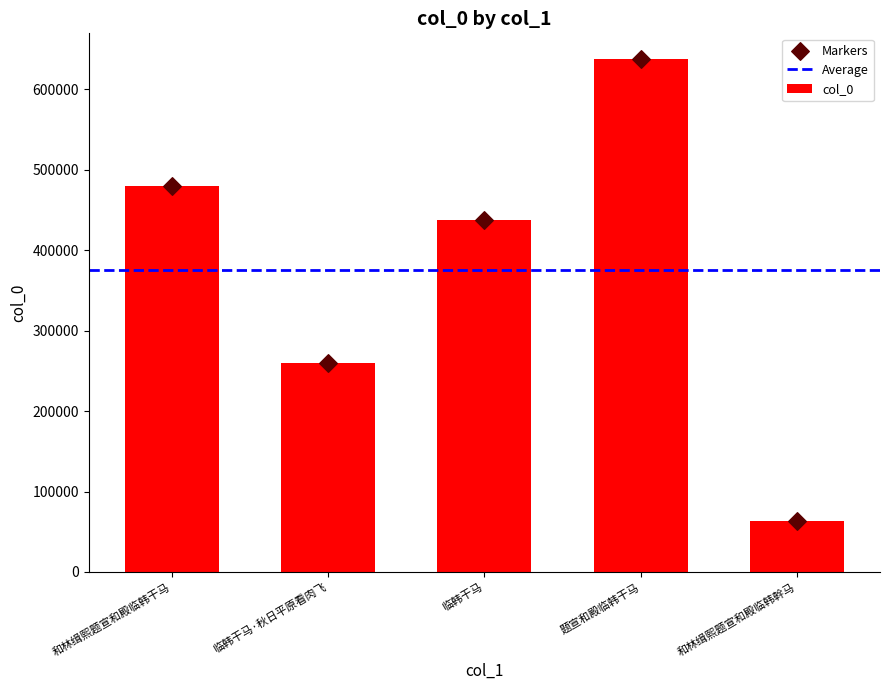

What is the ratio of the value at 临韩干马·秋日平原看肉飞 to the value at 临韩干马?

0.6